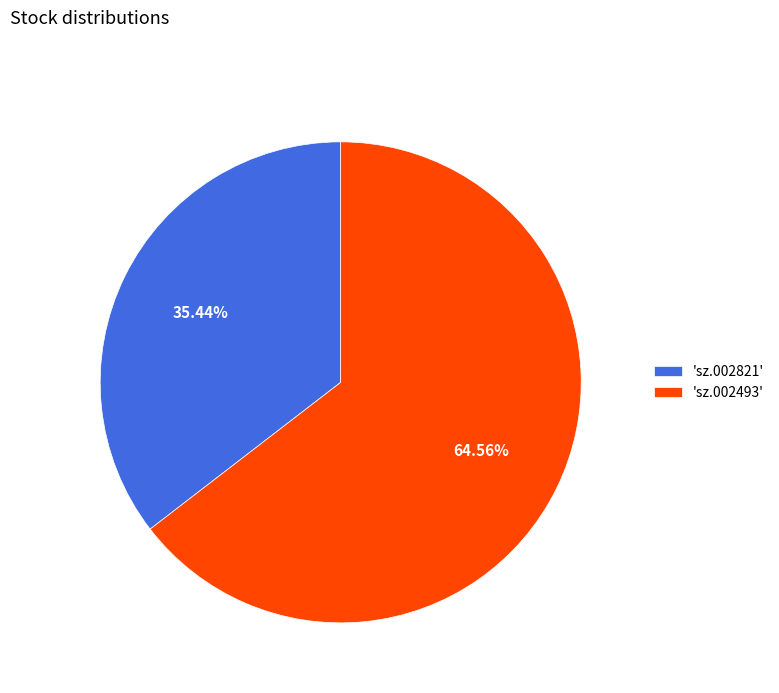

What is the majority slice?

'sz.002493'